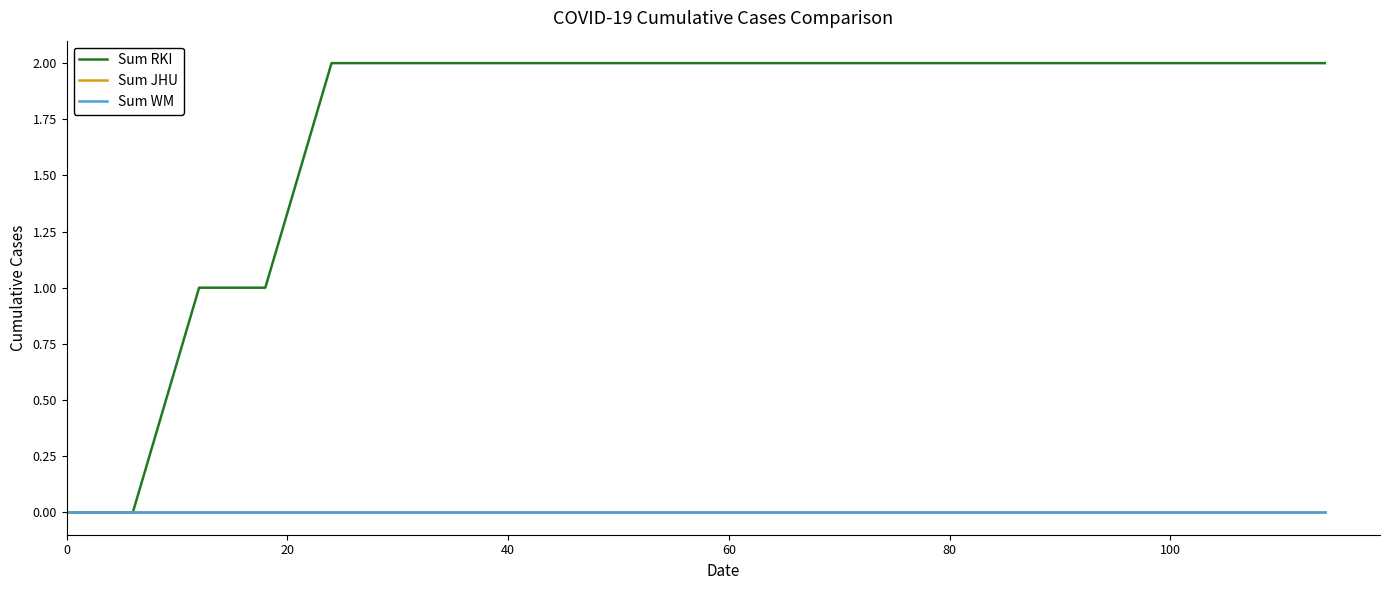

True or false: Sum WM and Sum JHU intersect in this chart.

False